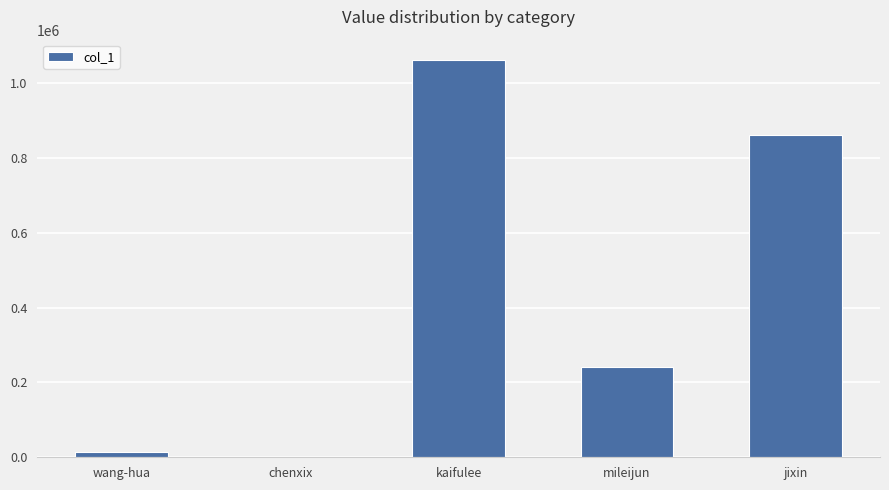

What is the sum of the values at jixin and kaifulee?

1924256